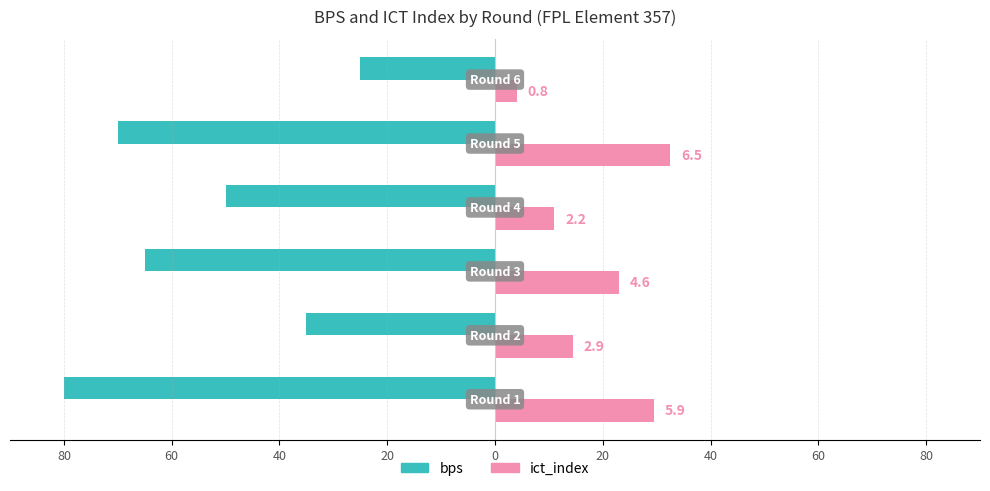

What are all the series names shown in the legend?

bps, ict_index